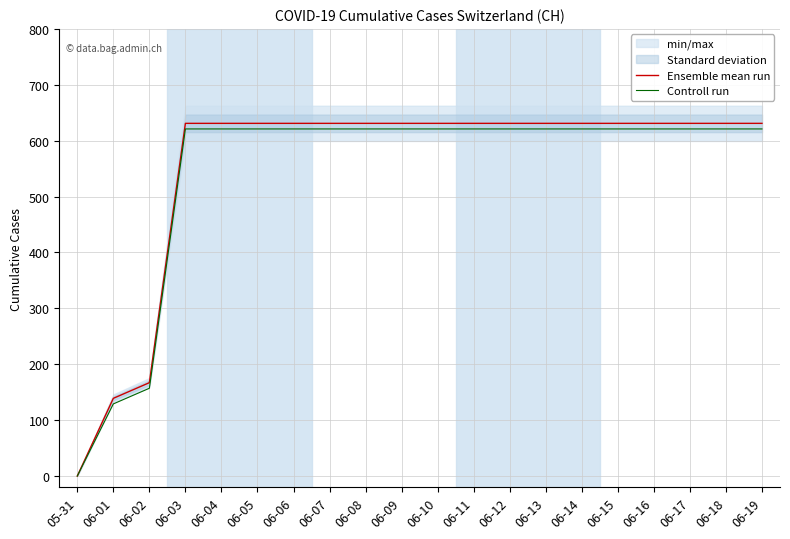

What is the difference between the highest and lowest values at 06-10?

10